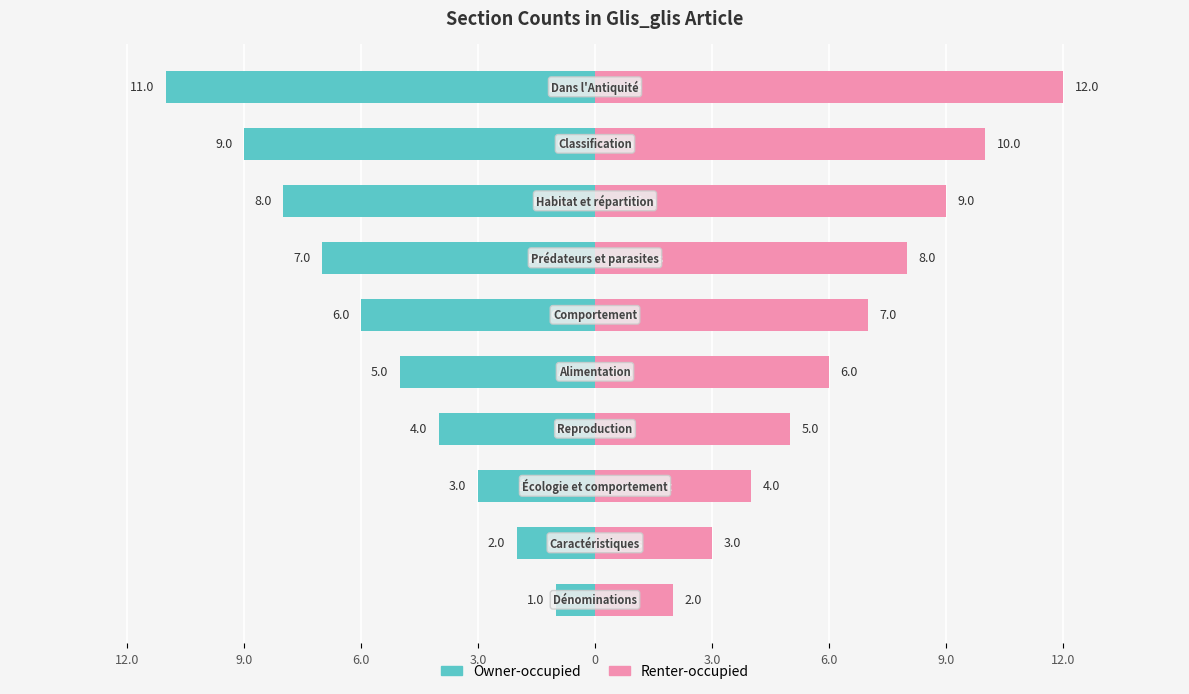

At how many categories does at least one series exceed 3?

8